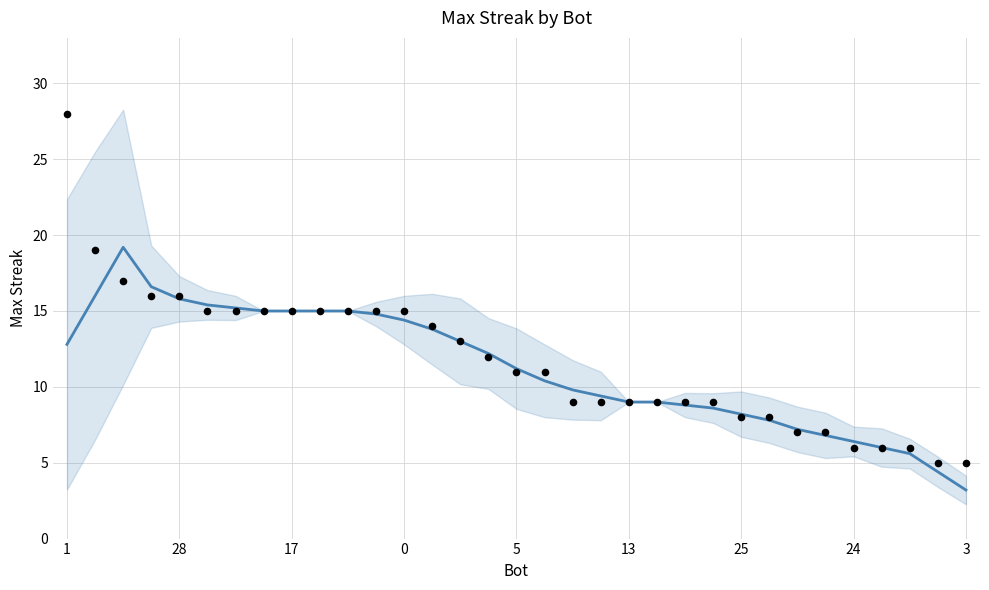

Which series has the largest total across all categories?

maxStreak